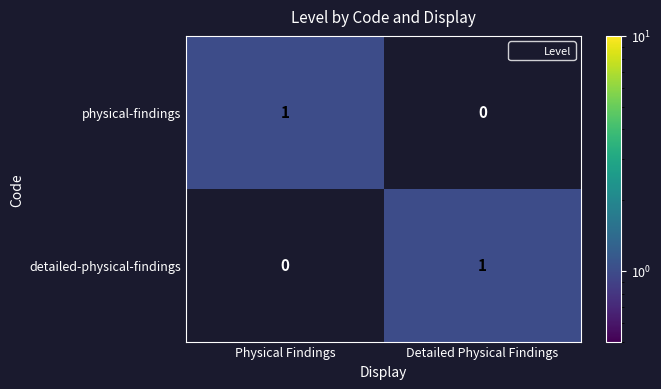

What is the total value across all series at Detailed Physical Findings?

1